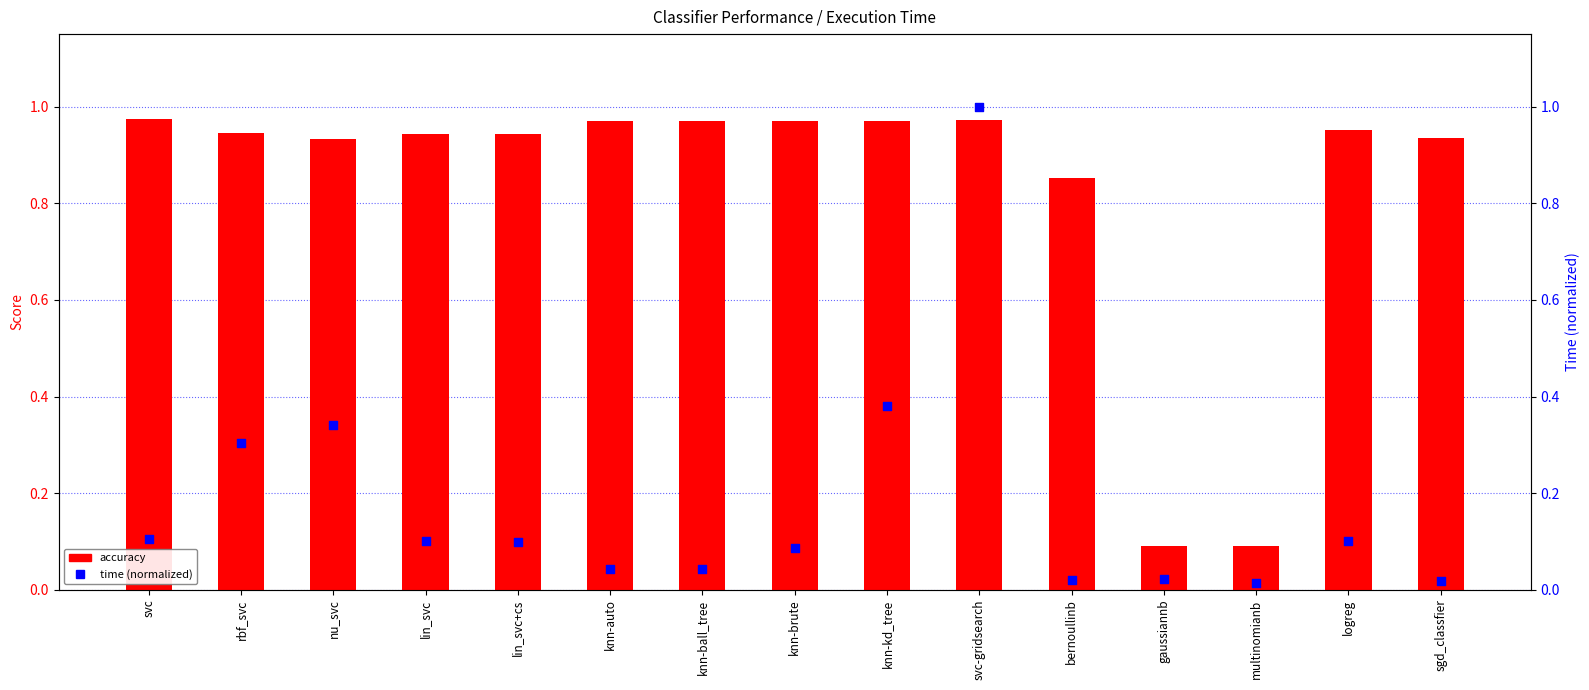

Which series contains the lowest Y value?

time (normalized)